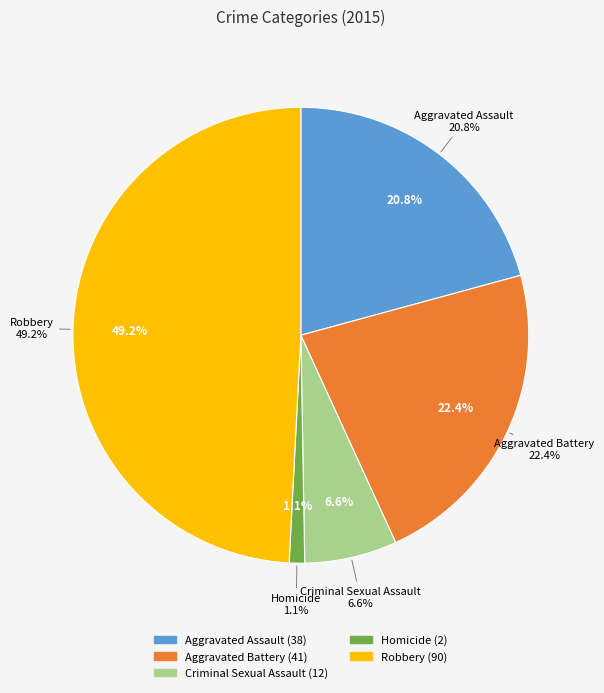

To the nearest percent, what is the difference between the Criminal Sexual Assault and Aggravated Assault slice percentages?

14%